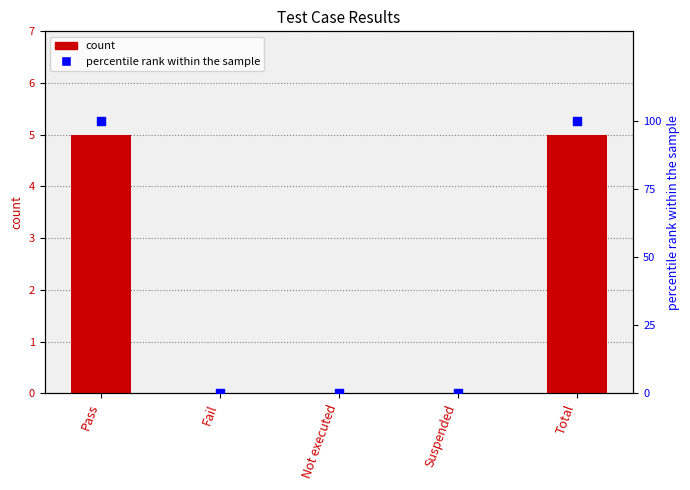

Which series contains the highest Y value?

percentile rank within the sample